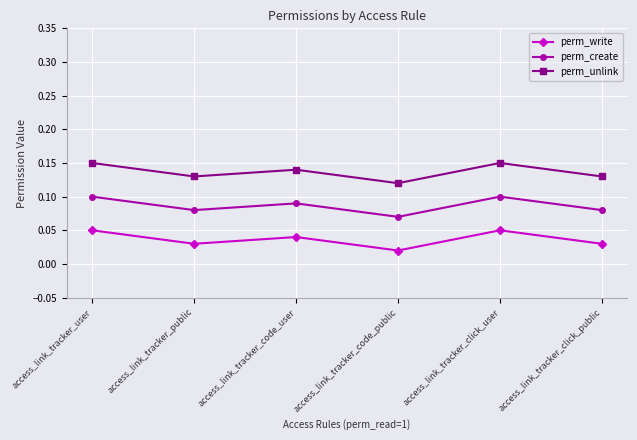

Reading left to right, what are all the values shown in this chart?

perm_write: access_link_tracker_user=0.1	access_link_tracker_public=0.0	access_link_tracker_code_user=0.0	access_link_tracker_code_public=0.0	access_link_tracker_click_user=0.1	access_link_tracker_click_public=0.0
perm_create: access_link_tracker_user=0.1	access_link_tracker_public=0.1	access_link_tracker_code_user=0.1	access_link_tracker_code_public=0.1	access_link_tracker_click_user=0.1	access_link_tracker_click_public=0.1
perm_unlink: access_link_tracker_user=0.1	access_link_tracker_public=0.1	access_link_tracker_code_user=0.1	access_link_tracker_code_public=0.1	access_link_tracker_click_user=0.1	access_link_tracker_click_public=0.1